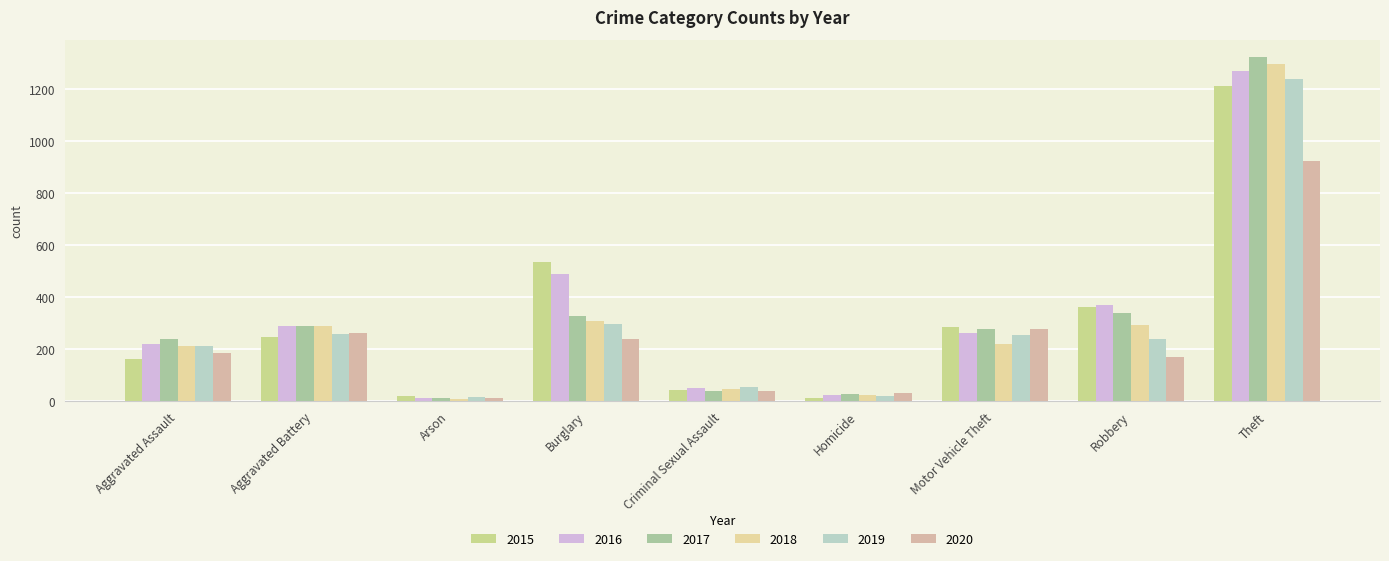

Is it true that 2020 equals 262 at Aggravated Battery?

True